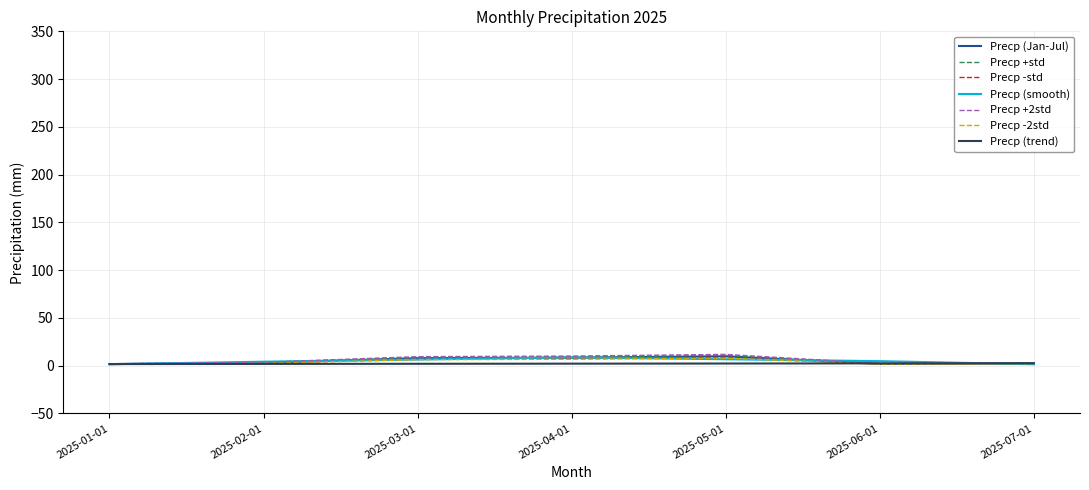

What is the greatest value displayed?

11.9